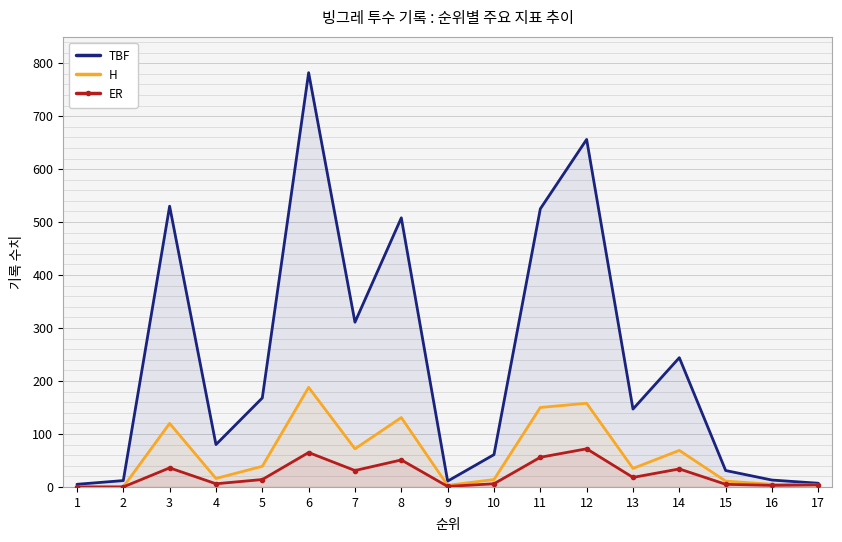

Is it true that H equals 131 at 8?

True